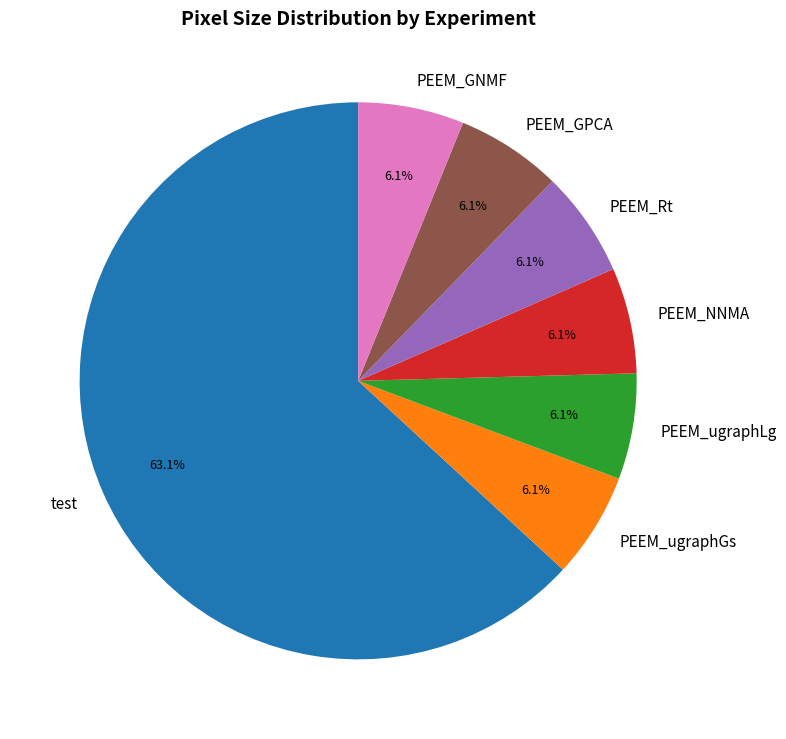

To the nearest percent, what is the difference between the largest and smallest slice percentages?

57%